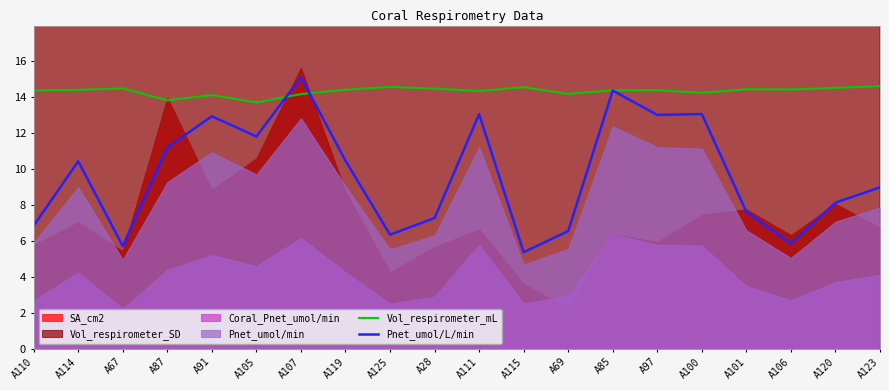

List the labels in order of Vol_respirometer_mL value, largest first.

A123, A125, A115, A120, A67, A28, A101, A106, A119, A114, A97, A85, A110, A111, A100, A69, A107, A91, A87, A105